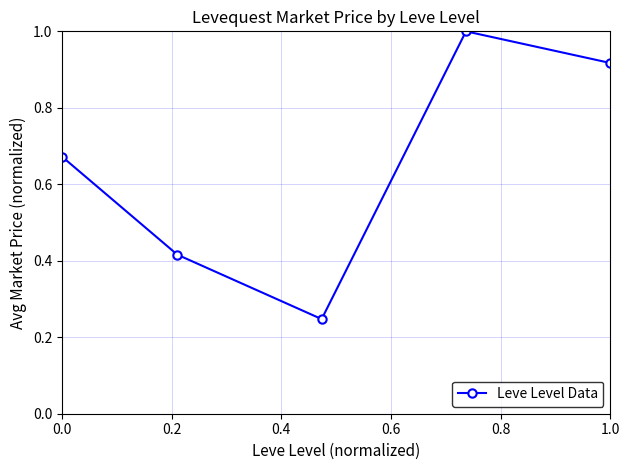

What is the difference between the second highest and second lowest values?

0.5